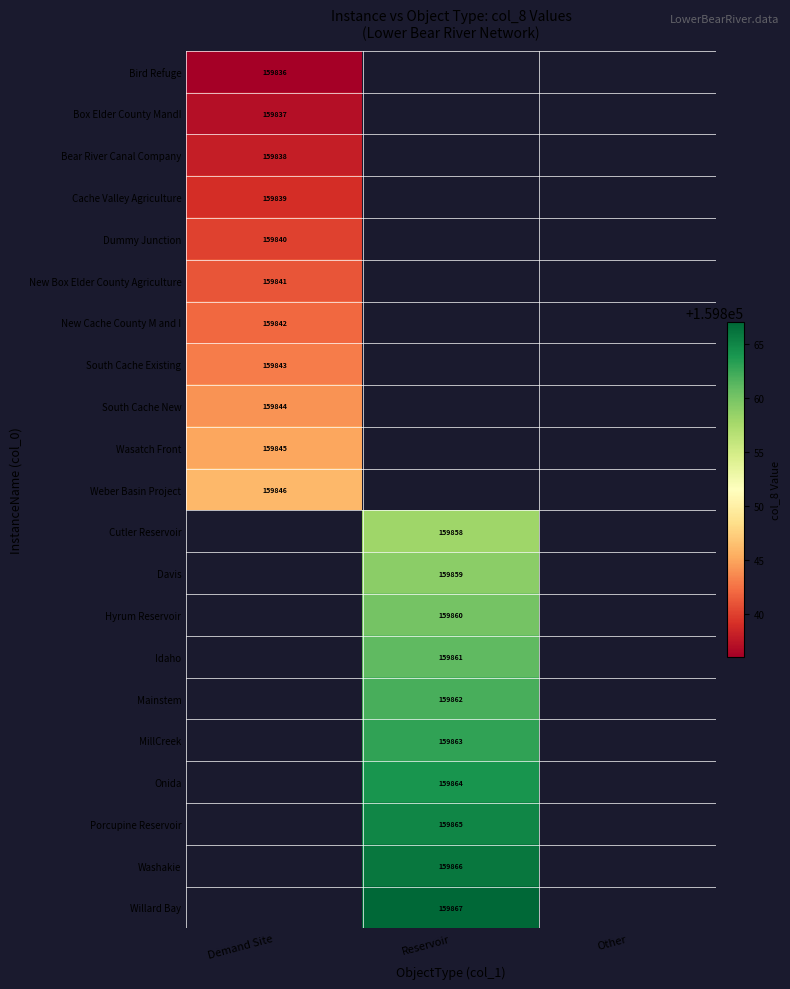

The Wasatch Front series shows 159845 at Demand Site. True or false?

True